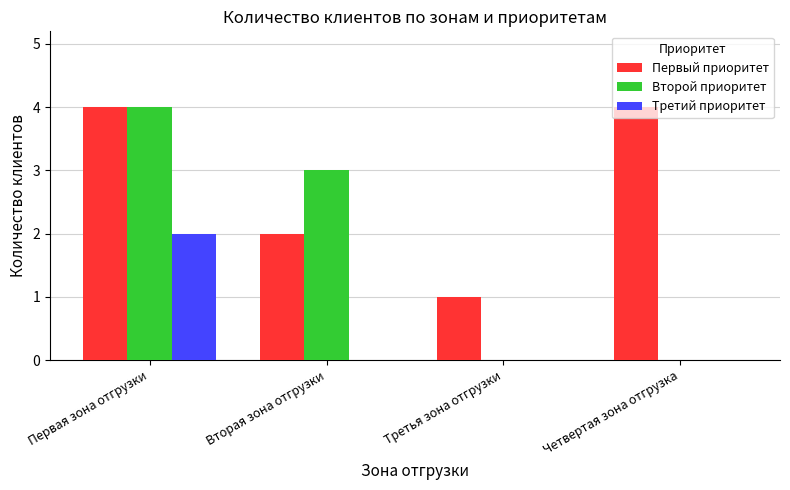

What is the maximum value for Первый приоритет?

4